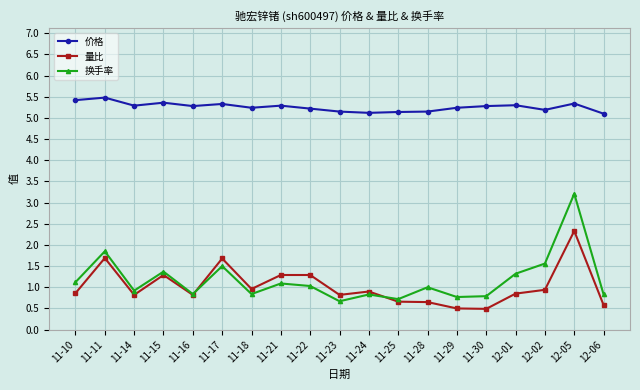

What is the spread (max minus min) of values at 11-23?

4.5